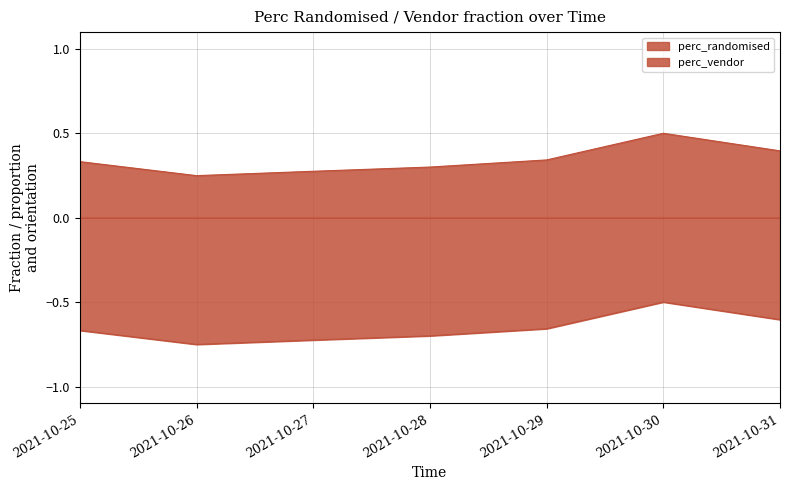

What are all the series names shown in the legend?

perc_randomised, perc_vendor